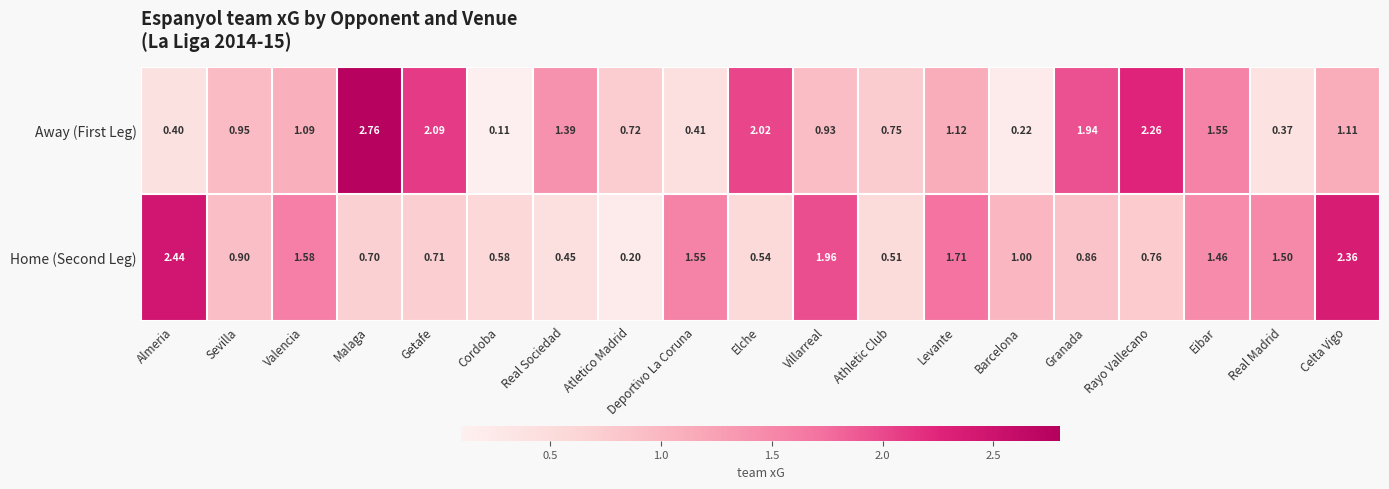

At which label does Away (First Leg) reach its peak?

Malaga